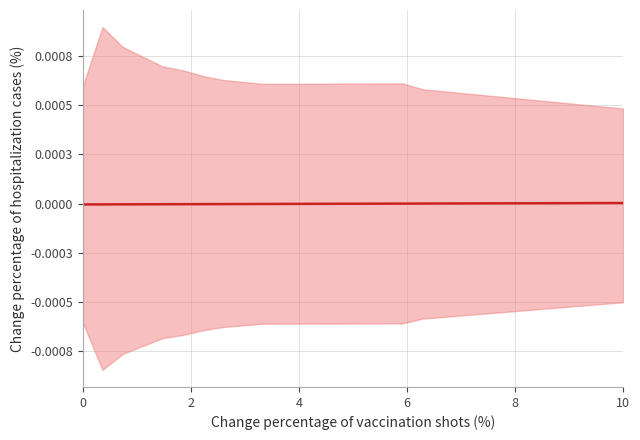

Count the number of categories in the chart.

28